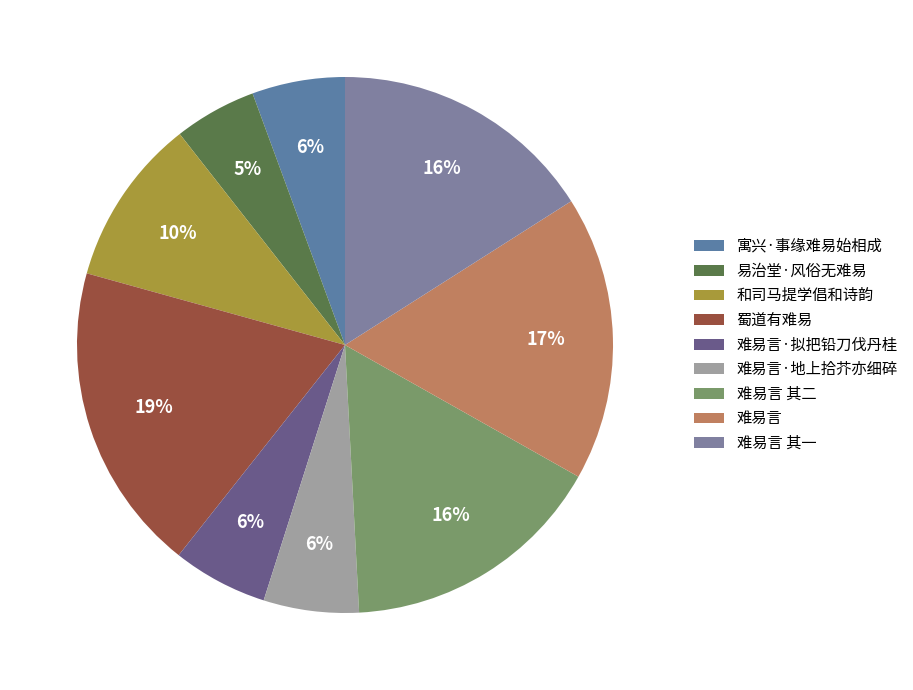

Combined, do 寓兴·事缘难易始相成 and 蜀道有难易 account for over 50%?

No